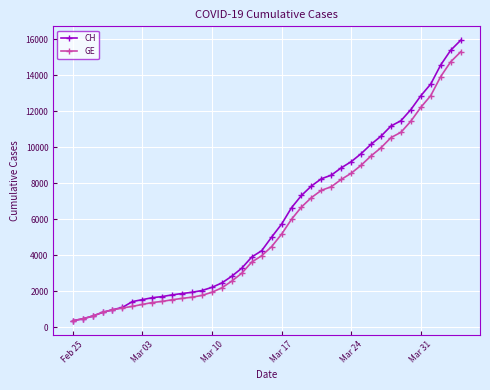

What is the value of the CH point at the 4th from the left?

840